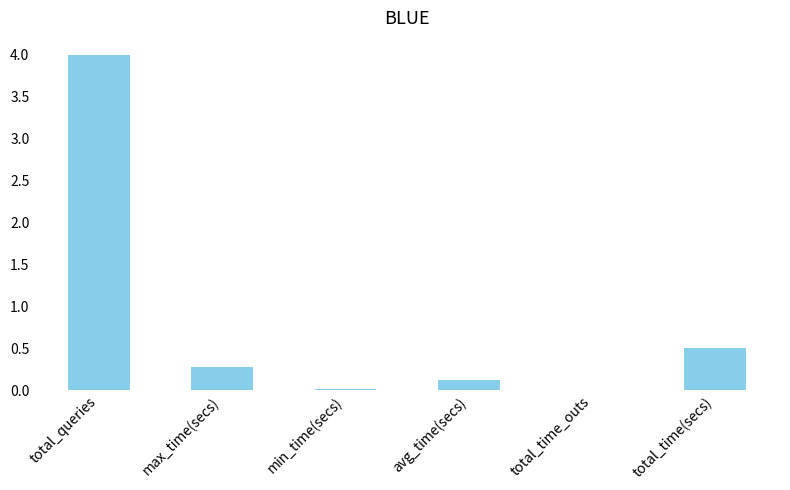

Are the bars horizontal?

No